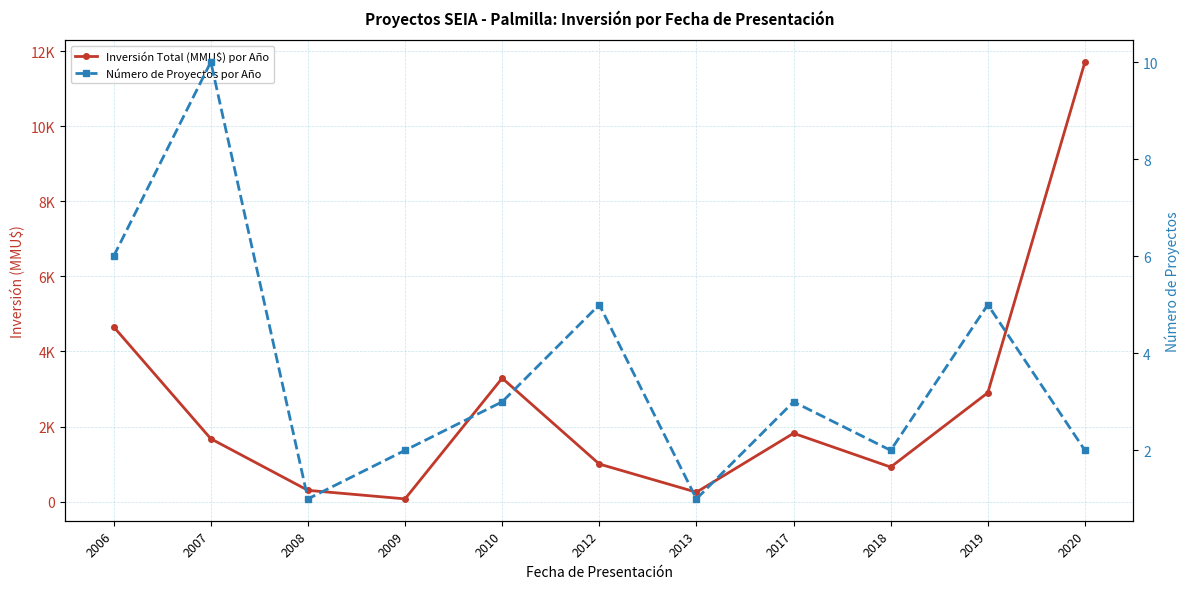

Is the value of Número de Proyectos por Año at 2008 greater than the value of Inversión Total (MMU$) por Año at 2010?

No